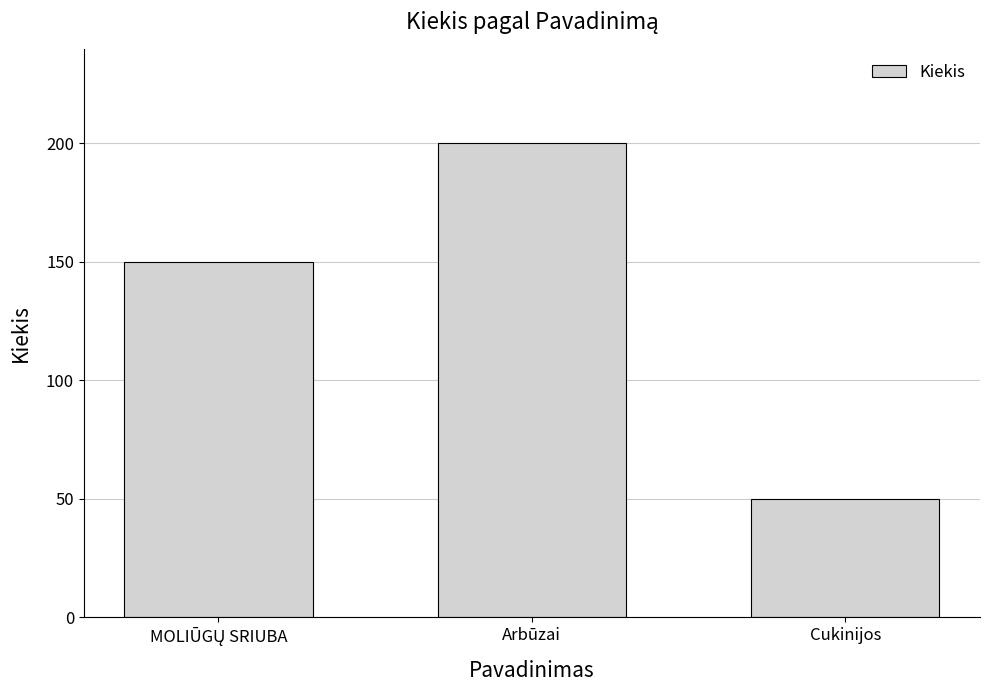

What is the average value?

133